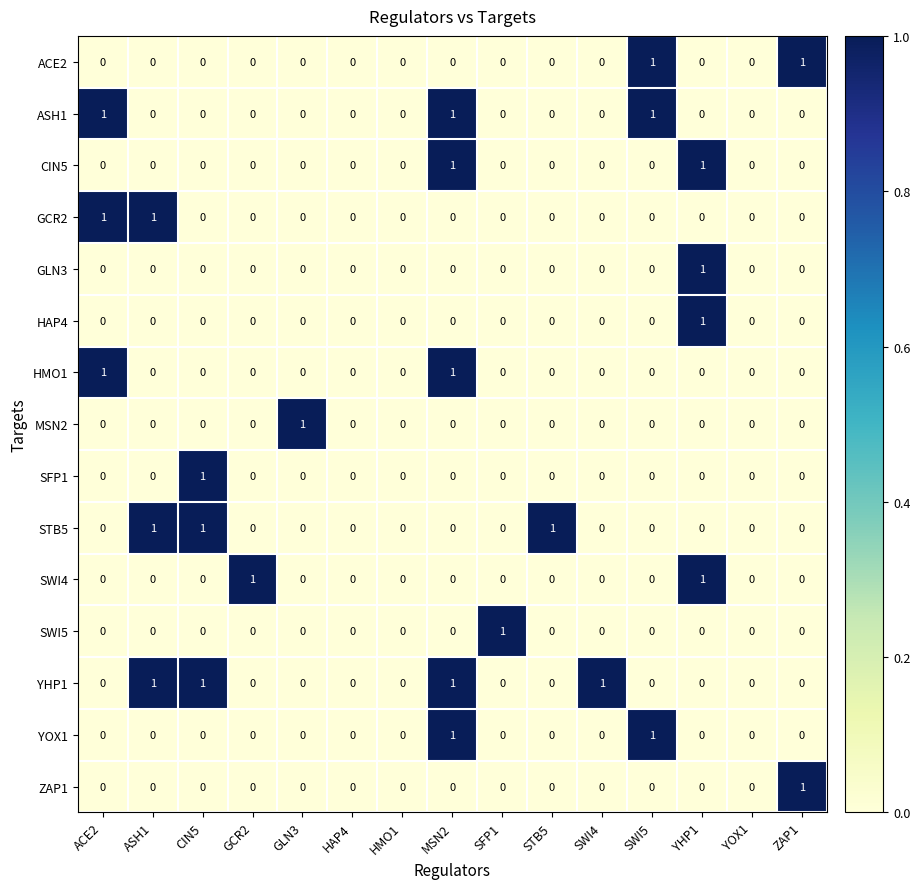

How many data points does each series have?

15